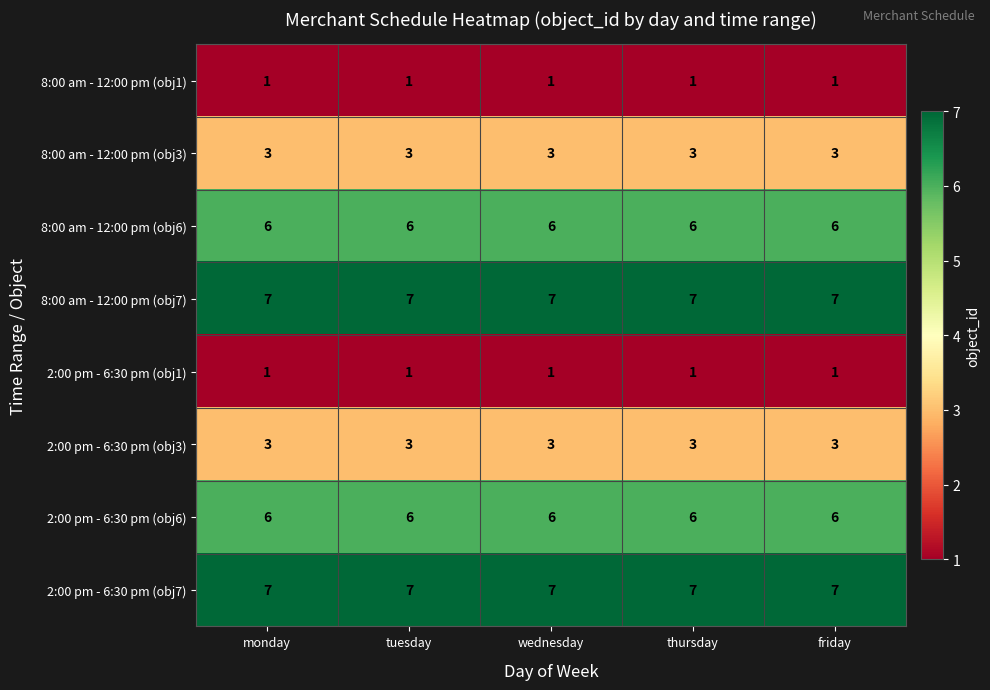

What is the total value across all series at thursday?

34